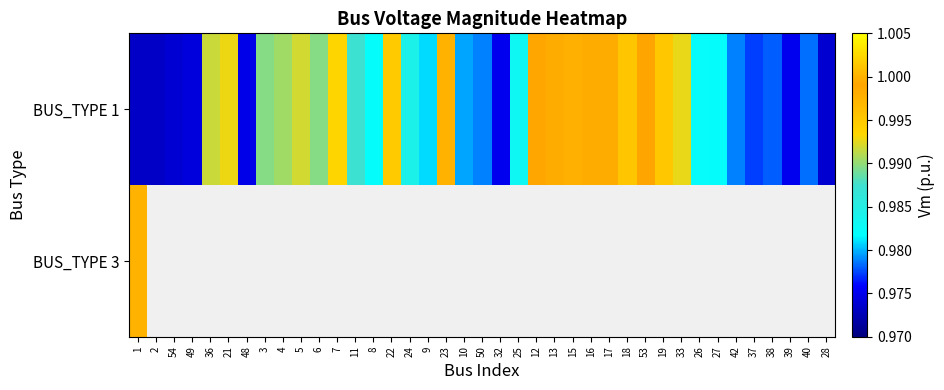

How many categories are shown in the chart?

39